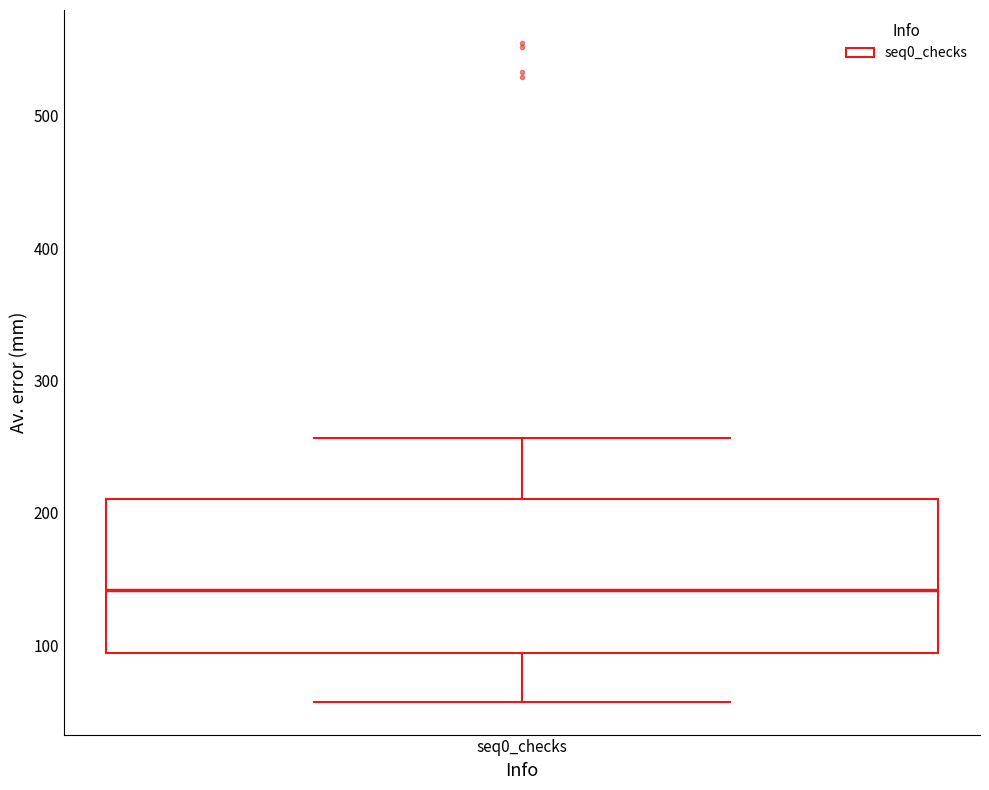

Transcribe this box plot: give where the median line is, the range the box spans, and where the two whiskers end, as read against the y-axis. The values are not printed on the chart, so give them approximately, as read against the axis.

median 140, box 90 to 210, whiskers 60 to 260